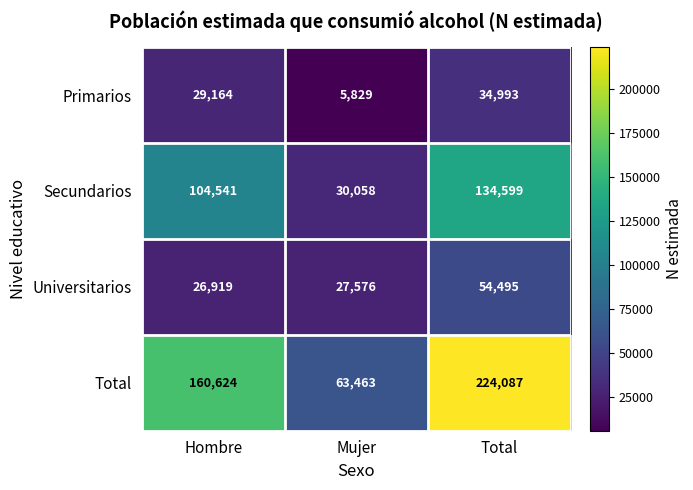

The value of Primarios at Hombre is 29164. True or false?

True